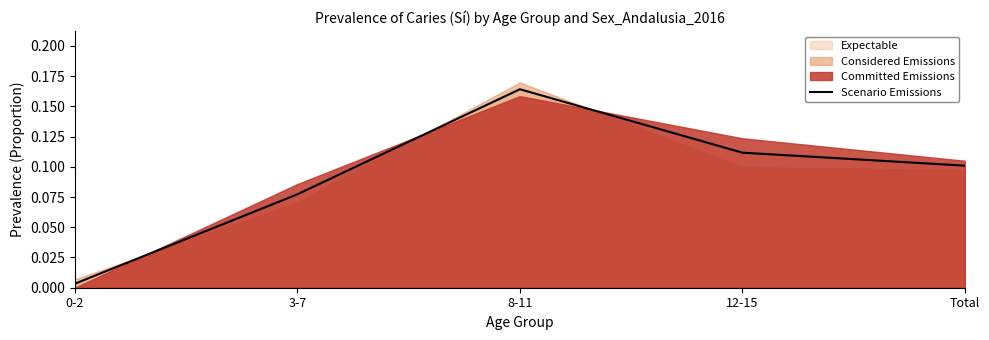

Reading left to right, transcribe all the data shown in this chart.

0-2=0.0	3-7=0.1	8-11=0.2	12-15=0.1	Total=0.1